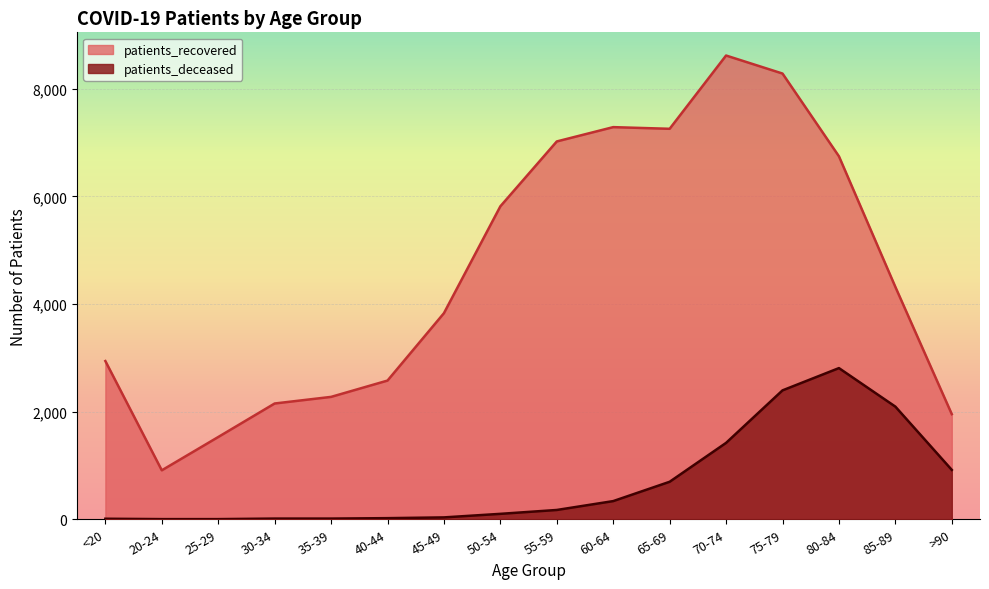

What is the total value across all series at 40-44?

2599